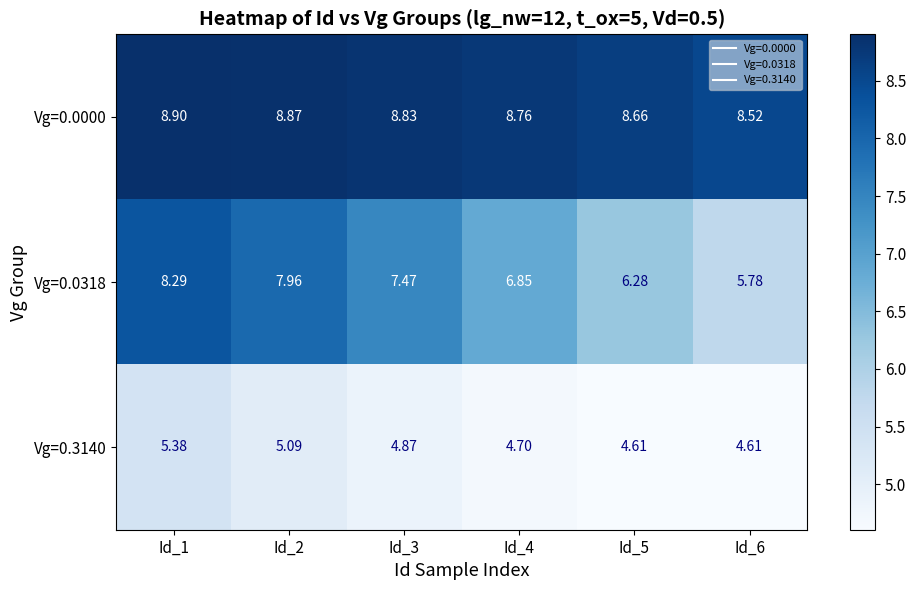

Which category has the lowest value across all series?

Id_5